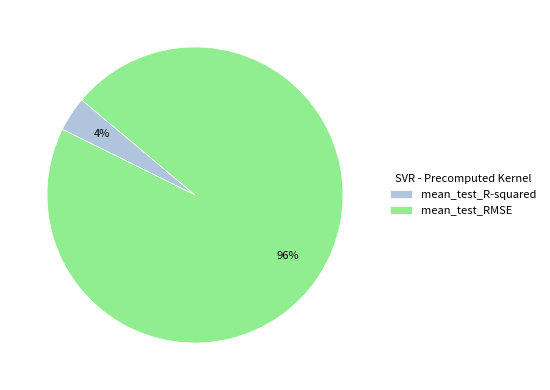

To the nearest percent, what is the difference between the largest and smallest slice percentages?

92%